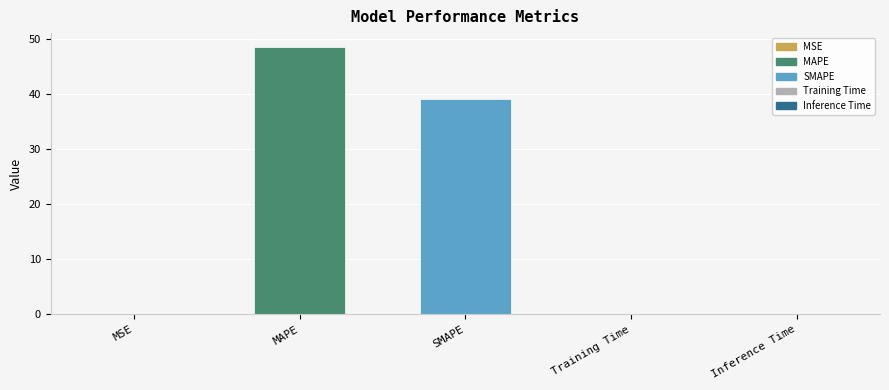

The chart shows a value of 61.4 at SMAPE. True or false?

False